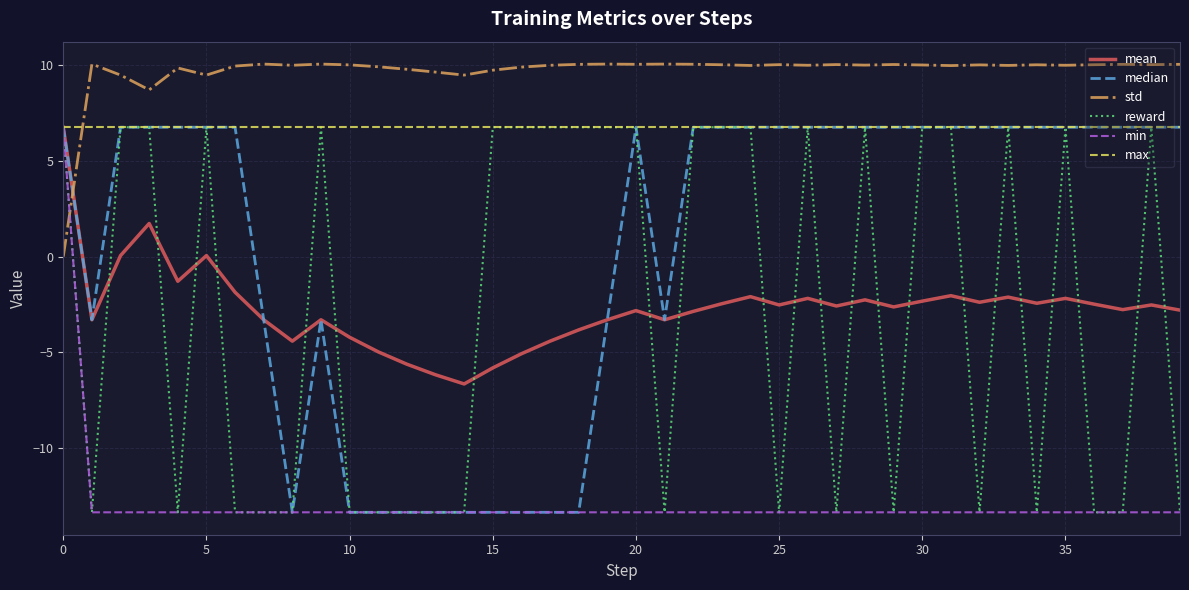

What is the maximum value shown in the chart?

10.1